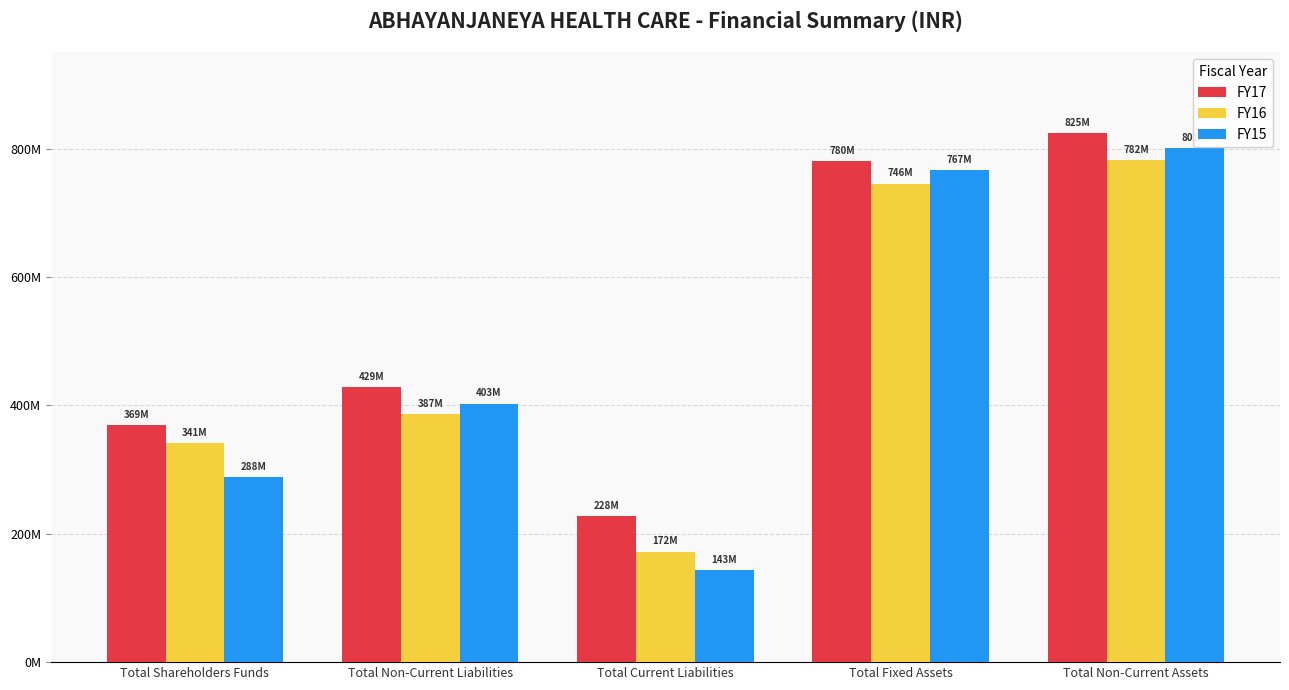

At which label does FY15 reach its peak?

Total Non-Current Assets